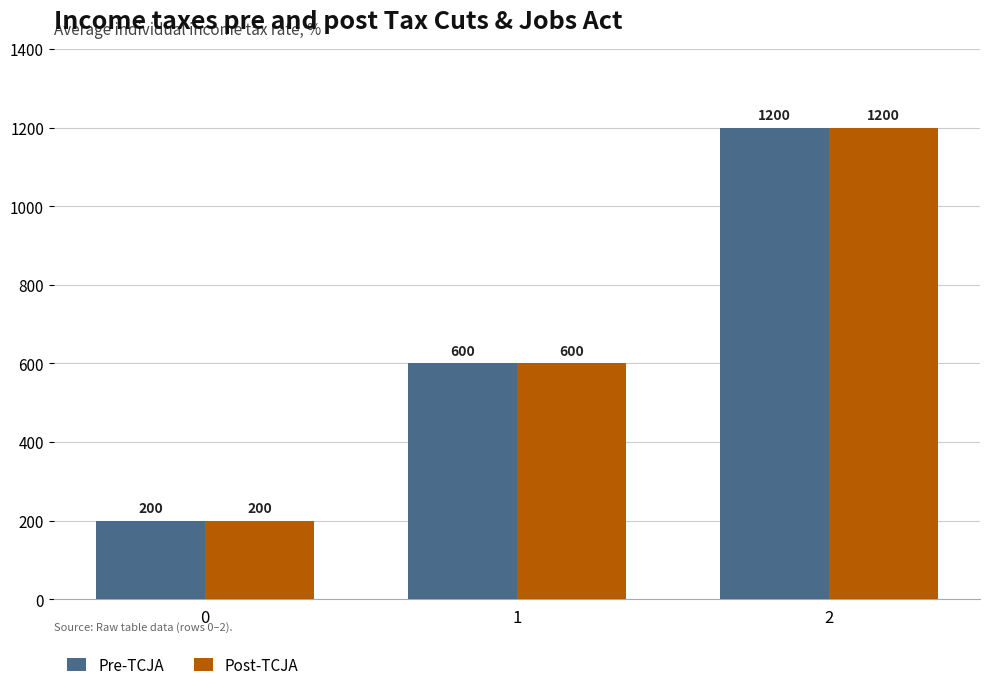

What is the value of the Post-TCJA bar at the 2nd from the left?

600